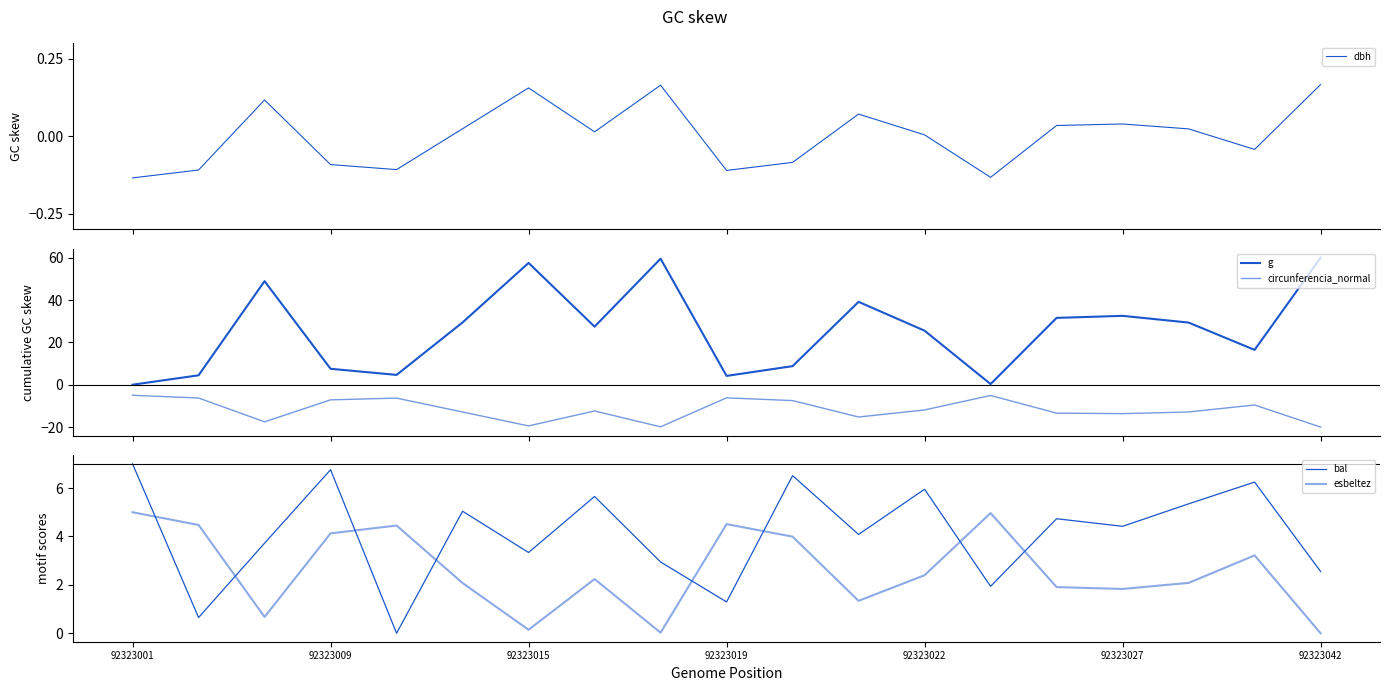

How many series are shown in this chart?

5